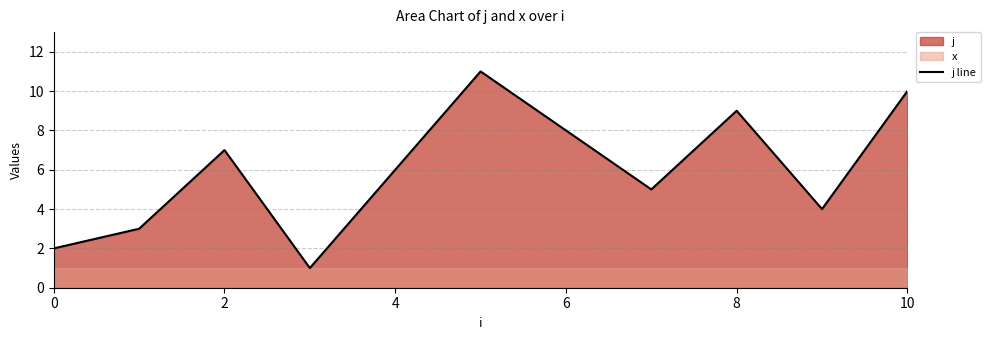

The value of j line at 6 is 8. True or false?

True